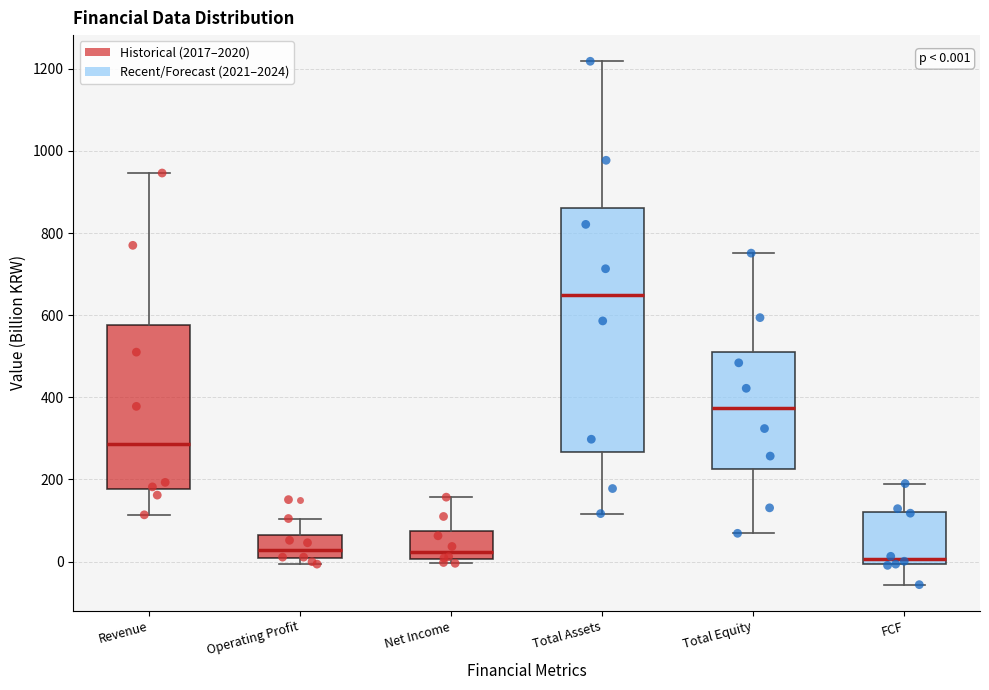

Which box's median line is the highest?

Total Assets